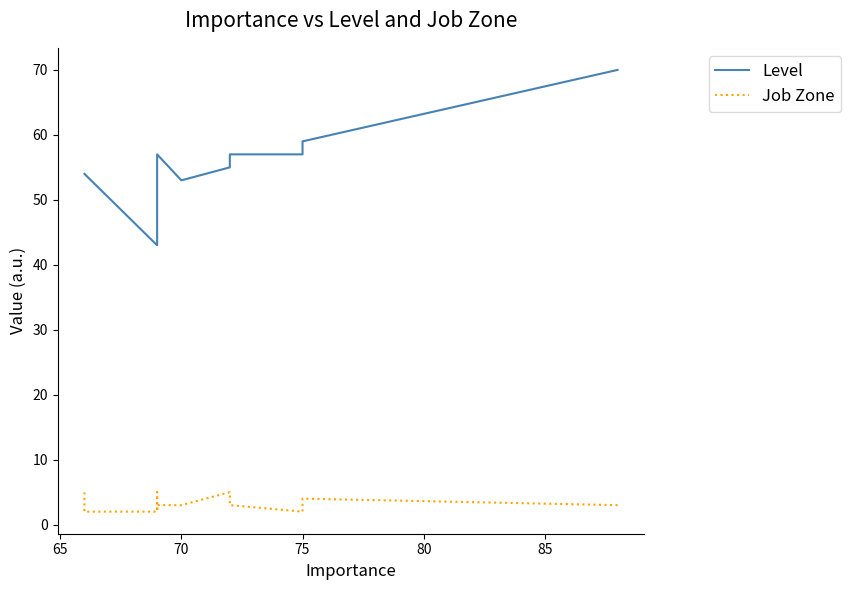

What is the maximum value for Job Zone?

5